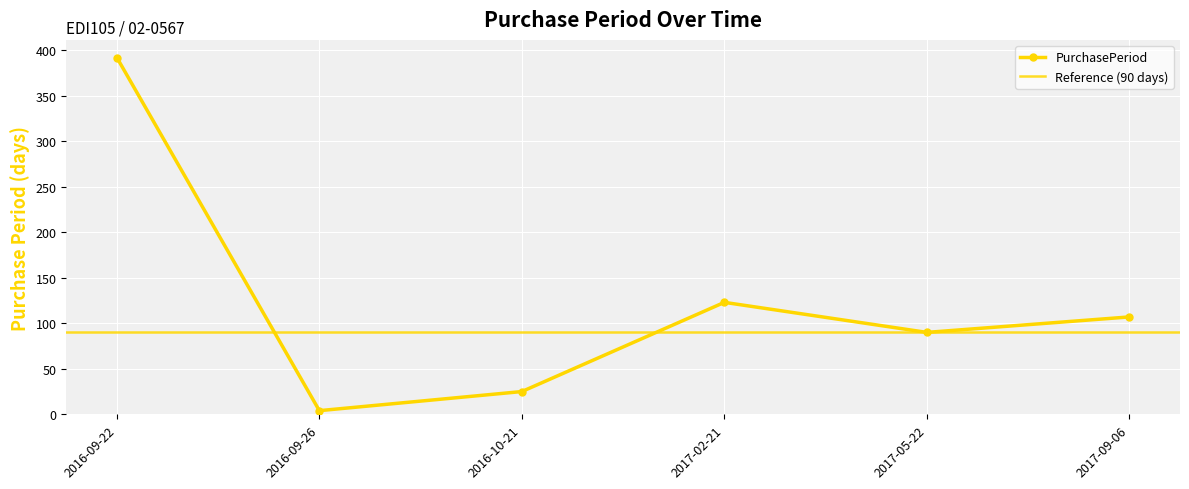

Rank the categories by value from lowest to highest.

2016-09-26, 2016-10-21, 2017-05-22, 2017-09-06, 2017-02-21, 2016-09-22